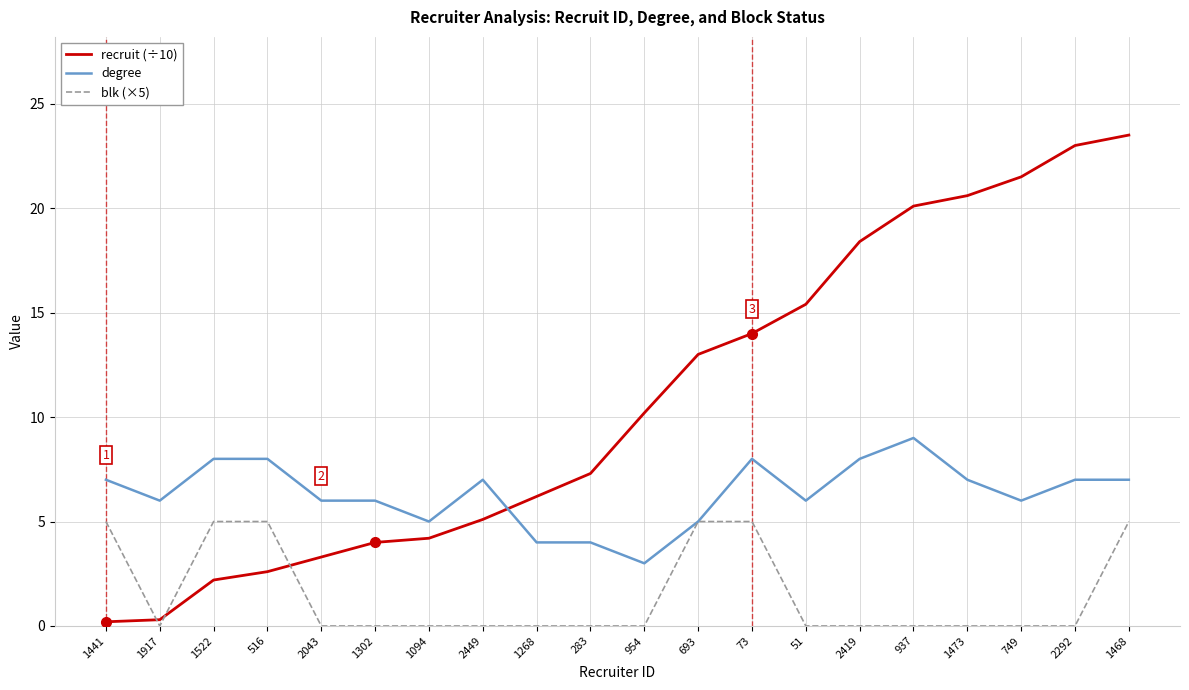

List the series in order of their peak value, lowest first.

blk (×5), degree, recruit (÷10)